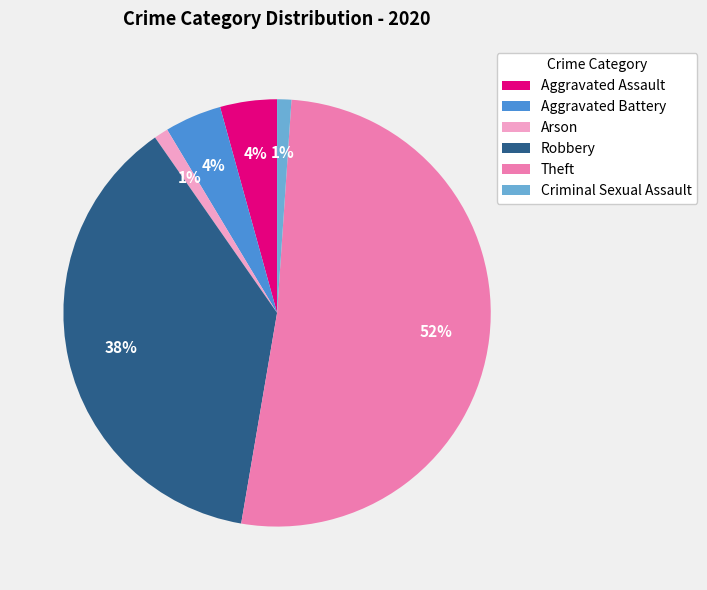

Between Aggravated Battery and Robbery, which is larger?

Robbery